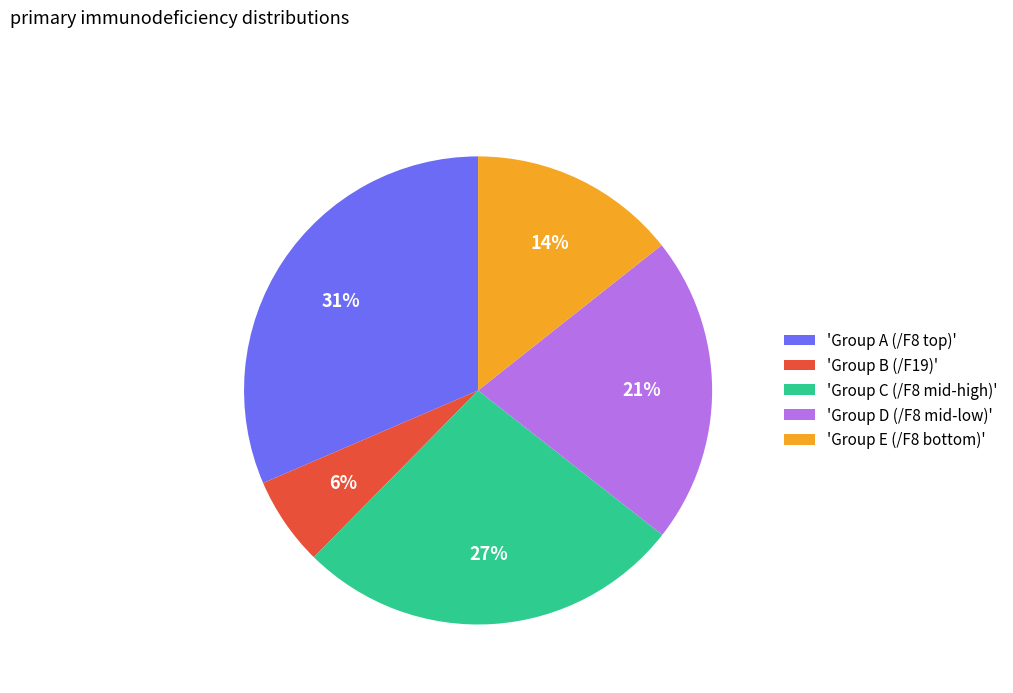

Between 'Group B (/F19)' and 'Group C (/F8 mid-high)', which is larger?

'Group C (/F8 mid-high)'